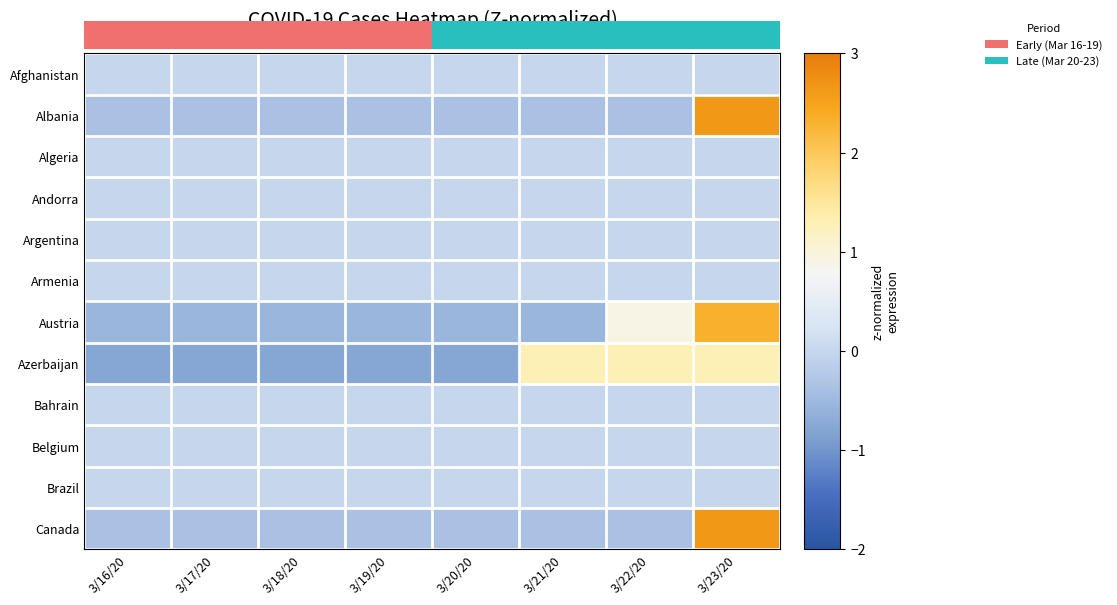

Reading right to left, list all the values displayed in this chart.

Afghanistan: 3/23/20=0.0	3/22/20=0.0	3/21/20=0.0	3/20/20=0.0	3/19/20=0.0	3/18/20=0.0	3/17/20=0.0	3/16/20=0.0
Albania: 3/23/20=2.6	3/22/20=-0.4	3/21/20=-0.4	3/20/20=-0.4	3/19/20=-0.4	3/18/20=-0.4	3/17/20=-0.4	3/16/20=-0.4
Algeria: 3/23/20=0.0	3/22/20=0.0	3/21/20=0.0	3/20/20=0.0	3/19/20=0.0	3/18/20=0.0	3/17/20=0.0	3/16/20=0.0
Andorra: 3/23/20=0.0	3/22/20=0.0	3/21/20=0.0	3/20/20=0.0	3/19/20=0.0	3/18/20=0.0	3/17/20=0.0	3/16/20=0.0
Argentina: 3/23/20=0.0	3/22/20=0.0	3/21/20=0.0	3/20/20=0.0	3/19/20=0.0	3/18/20=0.0	3/17/20=0.0	3/16/20=0.0
Armenia: 3/23/20=0.0	3/22/20=0.0	3/21/20=0.0	3/20/20=0.0	3/19/20=0.0	3/18/20=0.0	3/17/20=0.0	3/16/20=0.0
Austria: 3/23/20=2.3	3/22/20=0.9	3/21/20=-0.5	3/20/20=-0.5	3/19/20=-0.5	3/18/20=-0.5	3/17/20=-0.5	3/16/20=-0.5
Azerbaijan: 3/23/20=1.3	3/22/20=1.3	3/21/20=1.3	3/20/20=-0.8	3/19/20=-0.8	3/18/20=-0.8	3/17/20=-0.8	3/16/20=-0.8
Bahrain: 3/23/20=0.0	3/22/20=0.0	3/21/20=0.0	3/20/20=0.0	3/19/20=0.0	3/18/20=0.0	3/17/20=0.0	3/16/20=0.0
Belgium: 3/23/20=0.0	3/22/20=0.0	3/21/20=0.0	3/20/20=0.0	3/19/20=0.0	3/18/20=0.0	3/17/20=0.0	3/16/20=0.0
Brazil: 3/23/20=0.0	3/22/20=0.0	3/21/20=0.0	3/20/20=0.0	3/19/20=0.0	3/18/20=0.0	3/17/20=0.0	3/16/20=0.0
Canada: 3/23/20=2.6	3/22/20=-0.4	3/21/20=-0.4	3/20/20=-0.4	3/19/20=-0.4	3/18/20=-0.4	3/17/20=-0.4	3/16/20=-0.4